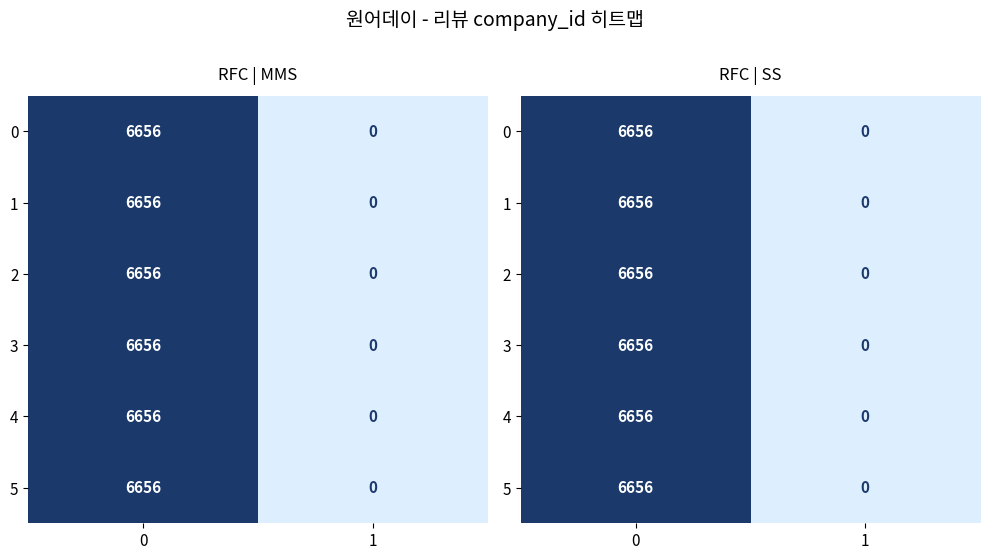

Which category has the lowest value across all series?

1